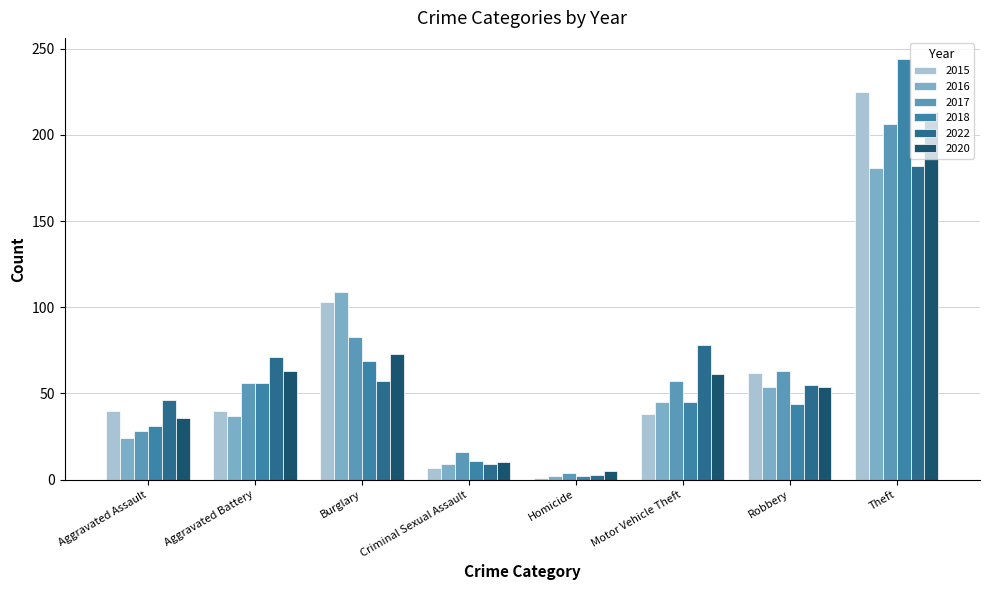

How many series are shown in this chart?

6